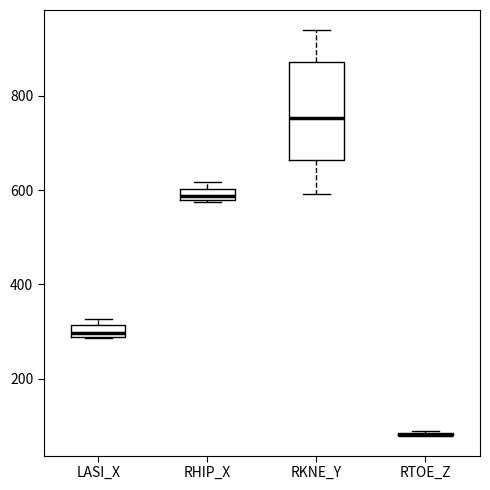

Which box is the tallest, from its lower edge to its upper edge?

RKNE_Y